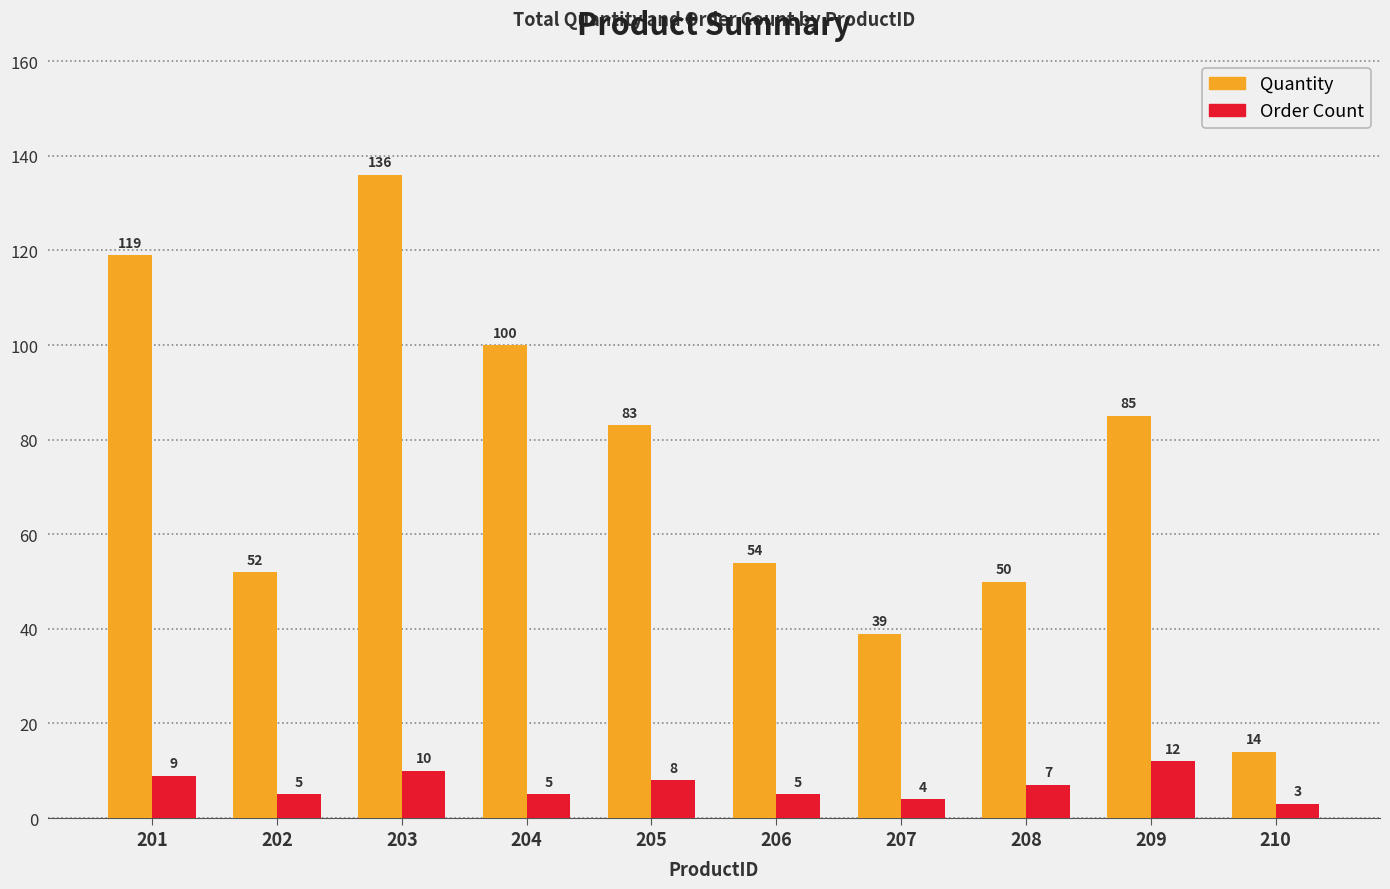

What is the difference between the Order Count values at 201 and 205?

1